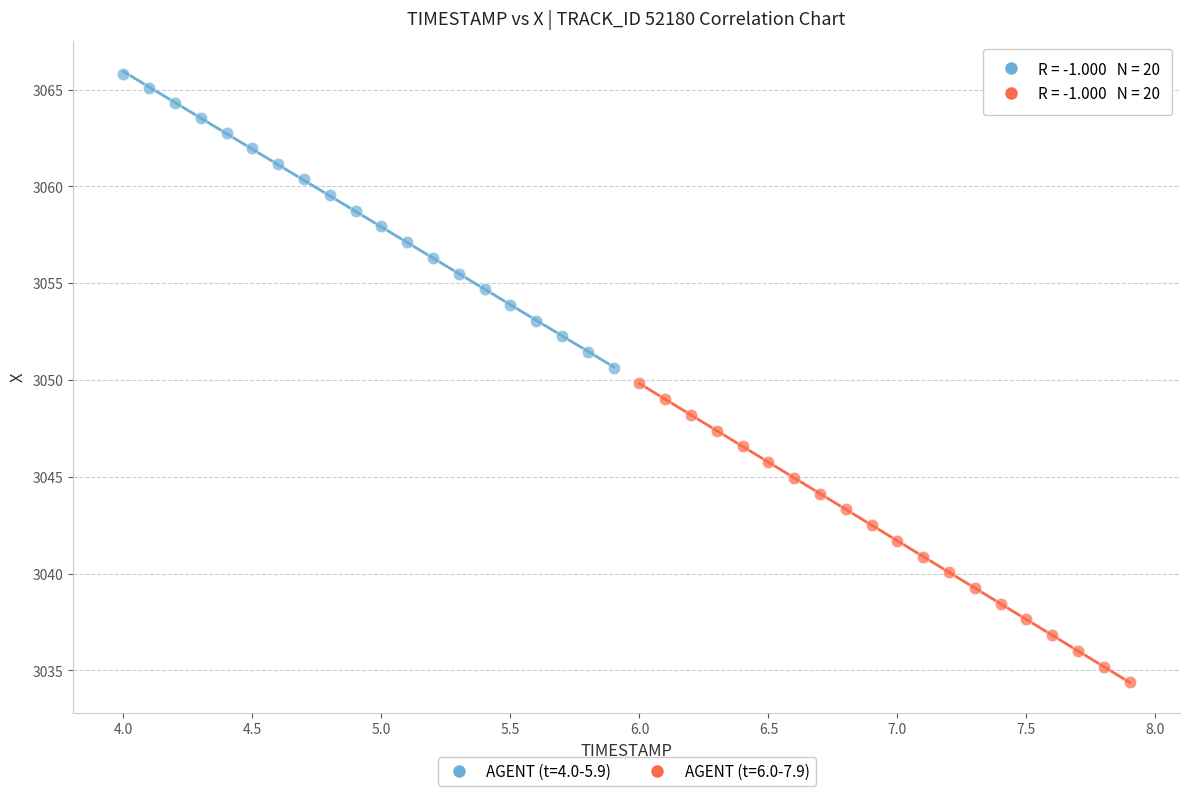

Which series reaches the maximum Y coordinate?

AGENT (t=4.0-5.9)